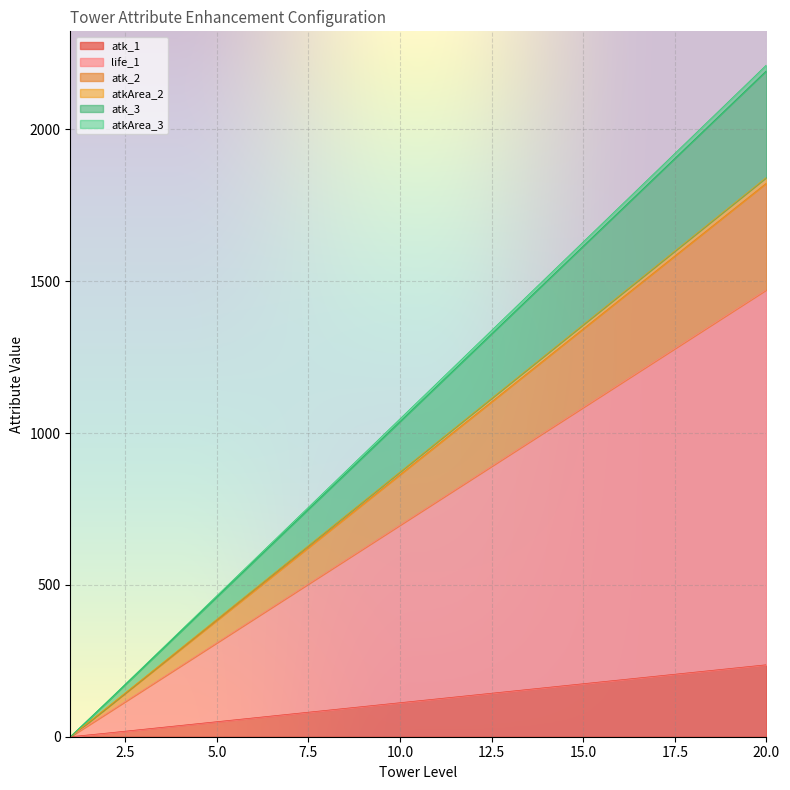

True or false: atk_1 has a value of 17.6 at 6.

False